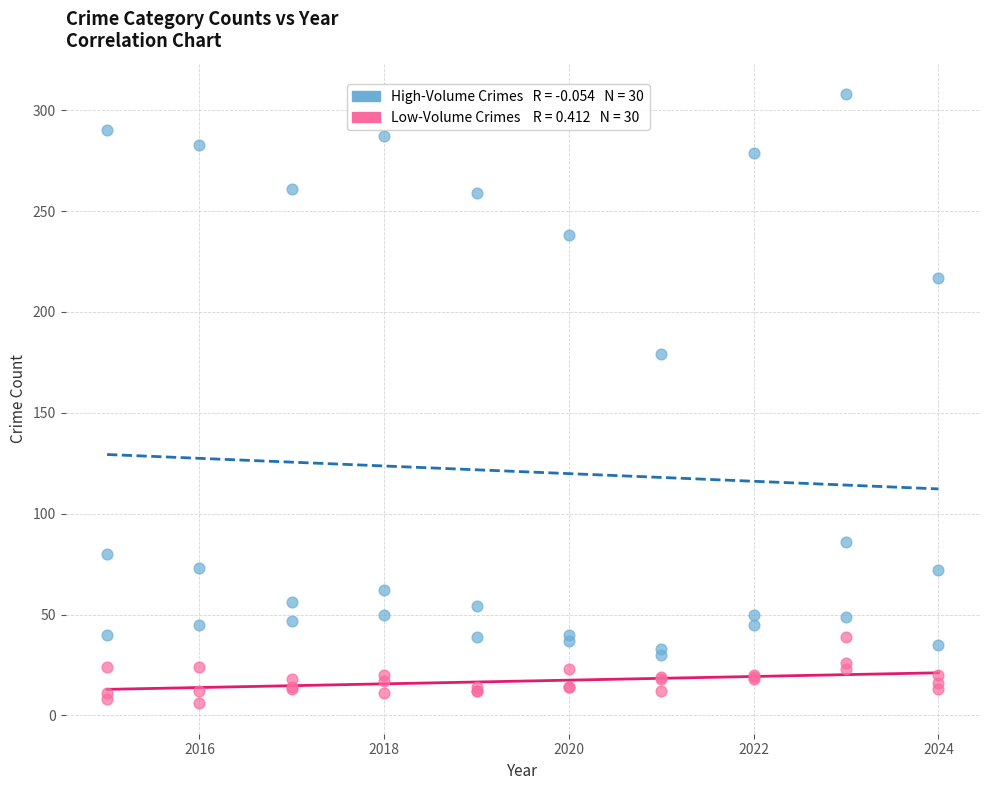

Across all series, what Y value is closest to 157?

179